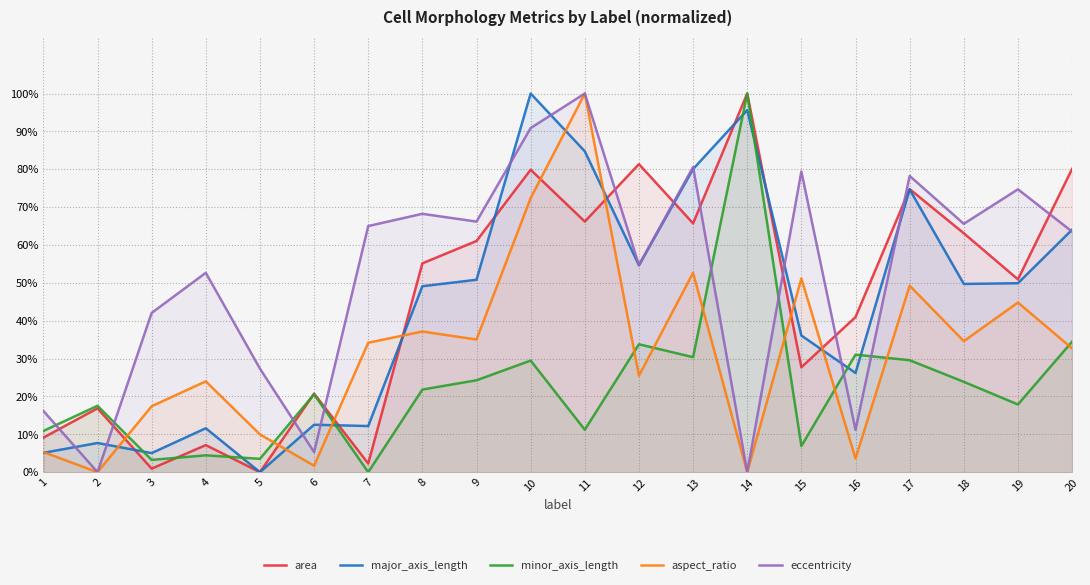

What is the sum of the eccentricity values at 3 and 12?

1.0